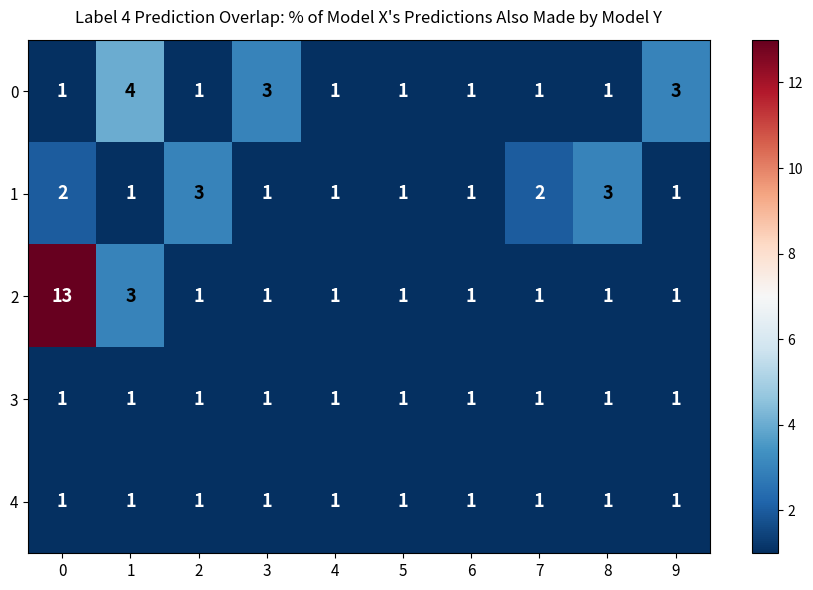

What is the spread (max minus min) of values at 1?

3